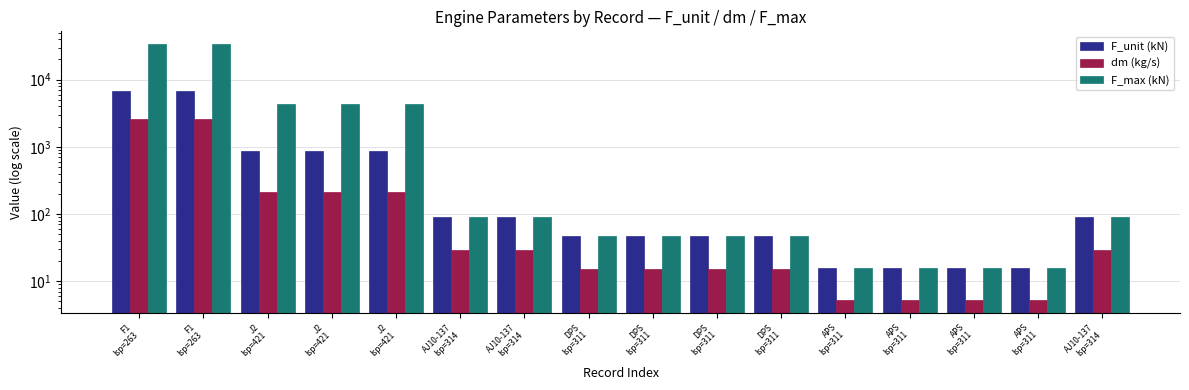

What is the label of the 5th bar from the left?

J2
Isp=421